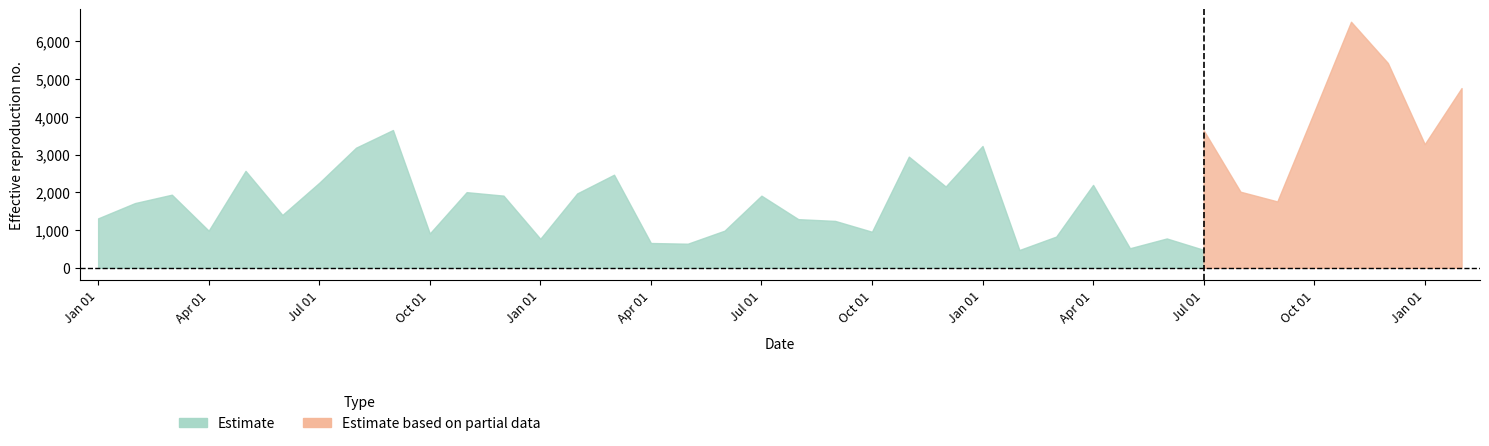

What is the total value across all series at 2006-04-01?

1974.8